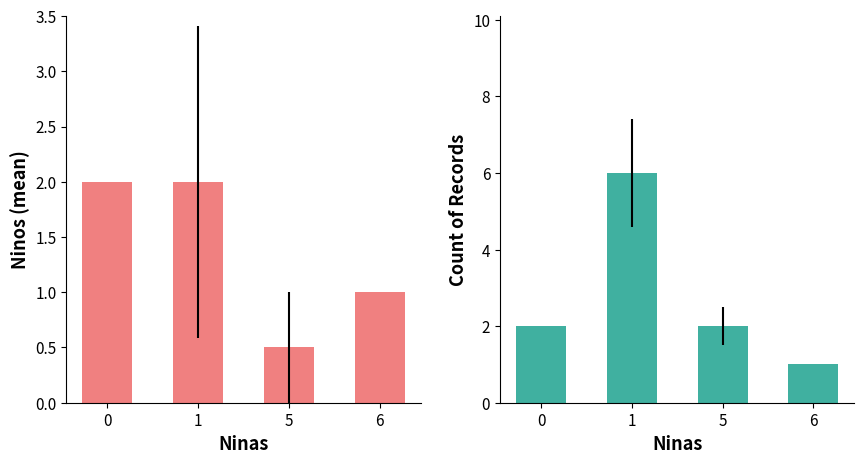

Rank the series by their maximum value, from highest to lowest.

Count, Ninos